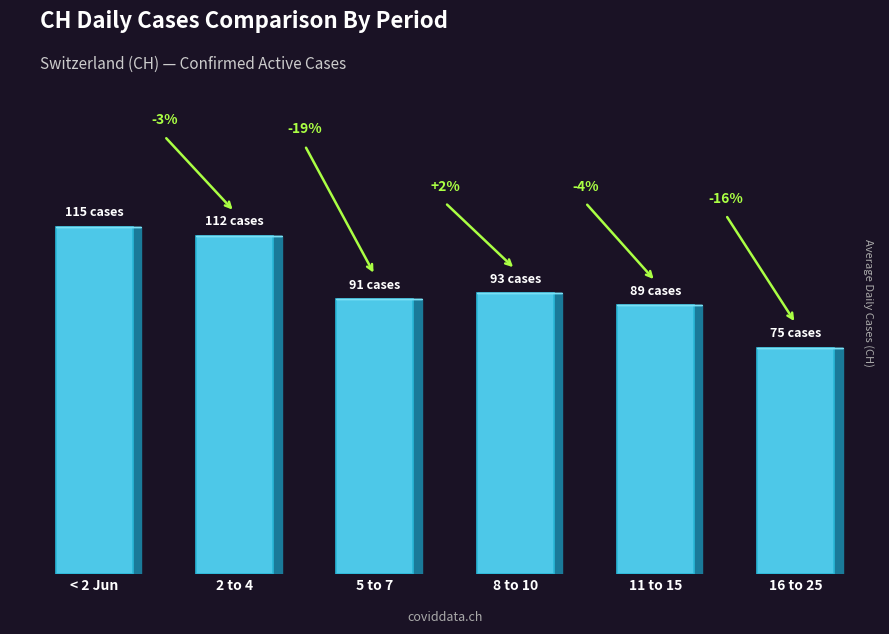

List the labels in order of value, largest first.

< 2 Jun, 2 to 4, 8 to 10, 5 to 7, 11 to 15, 16 to 25